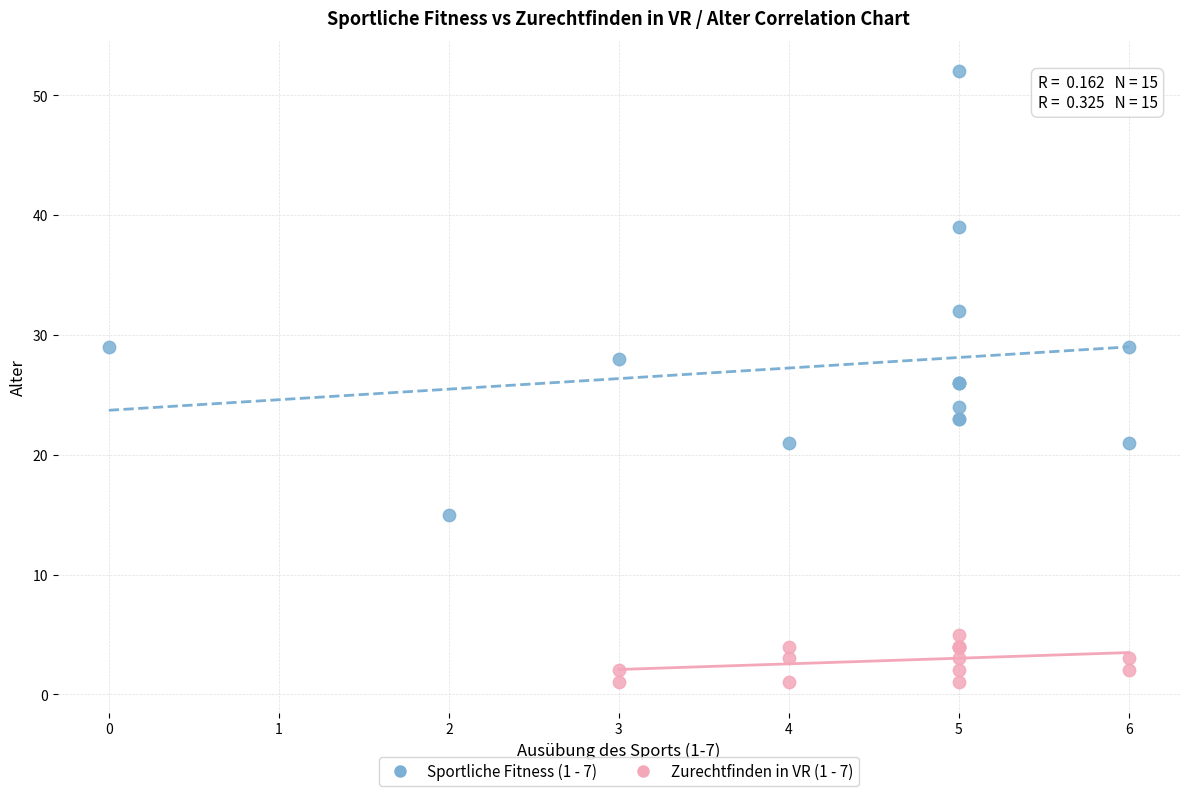

Which series has the largest Y range (max minus min)?

Sportliche Fitness (1 - 7)